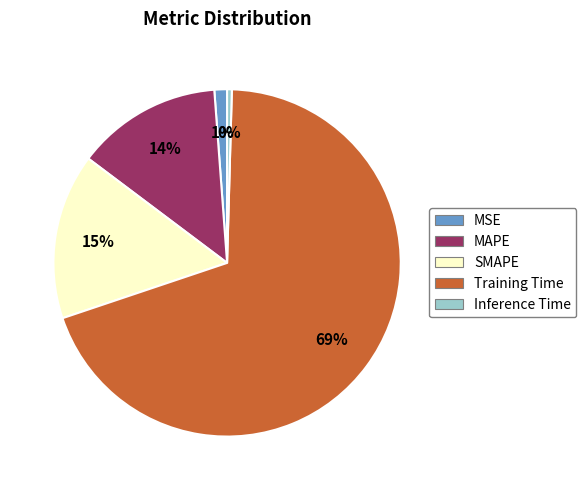

Rank the categories by value from highest to lowest.

Training Time, SMAPE, MAPE, MSE, Inference Time